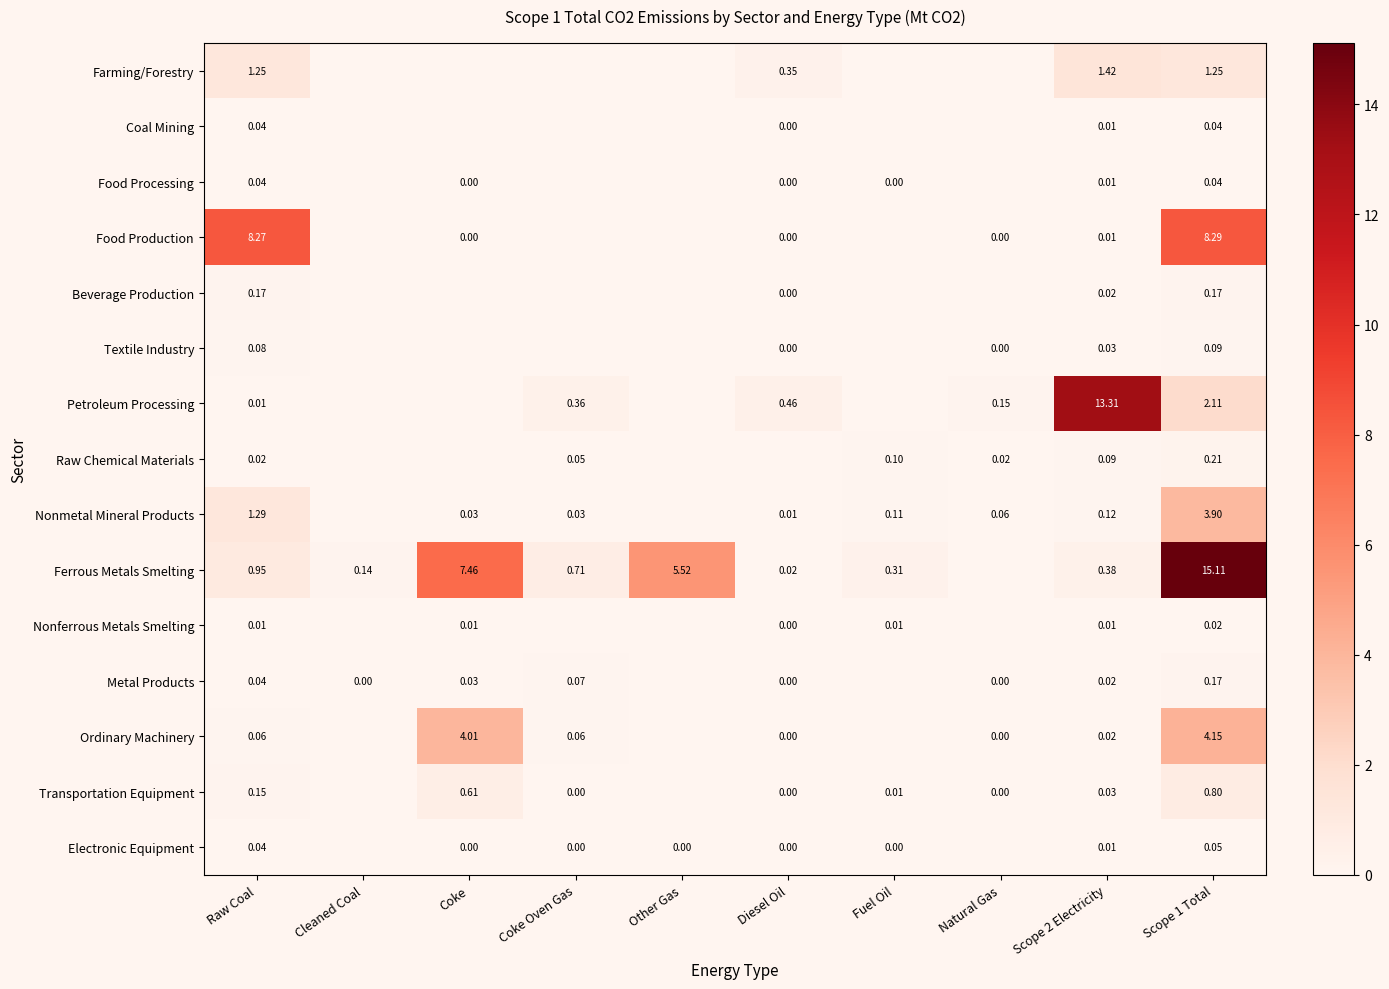

Is the value of Coal Mining at Raw Coal greater than the value of Nonferrous Metals Smelting at Diesel Oil?

Yes